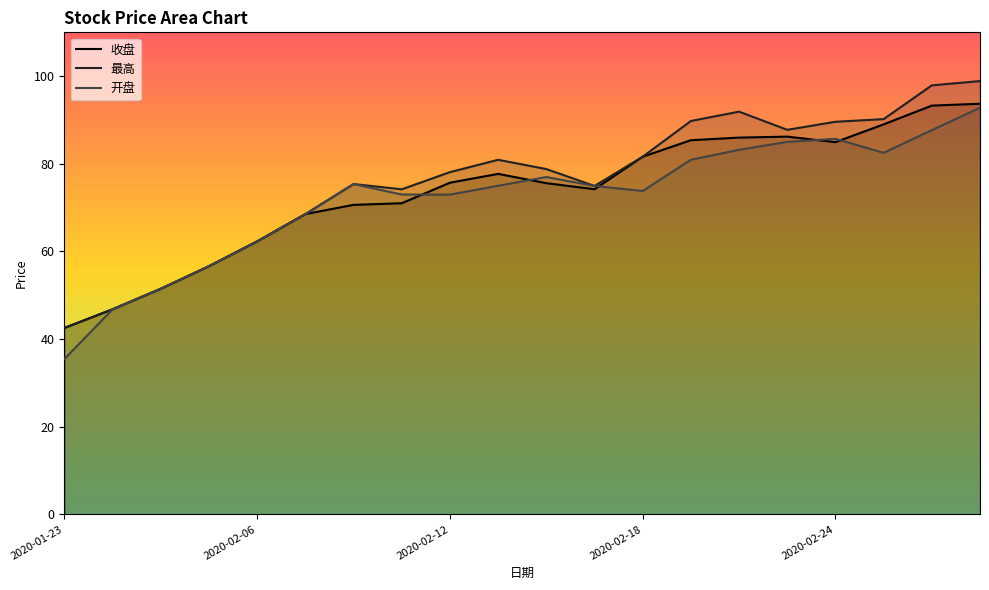

True or false: 最高 has more than 1 points higher than both neighbors.

True